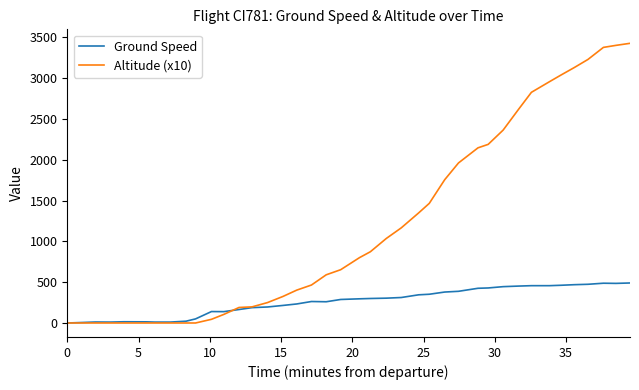

What is the greatest value displayed?

3425.0